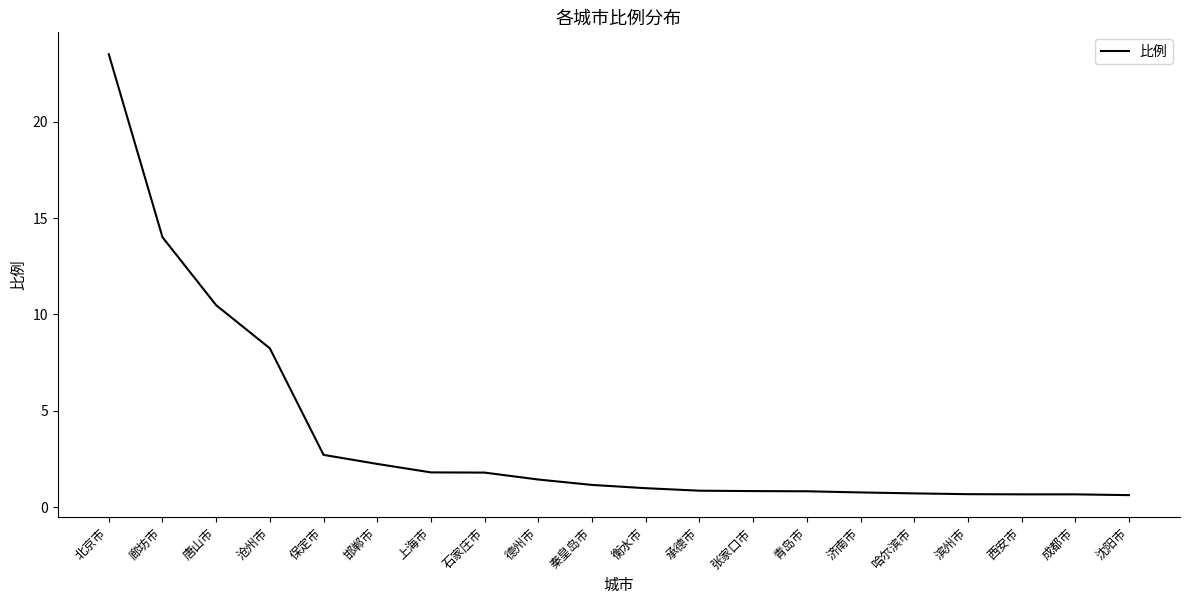

The value at 衡水市 is 1.0. True or false?

True